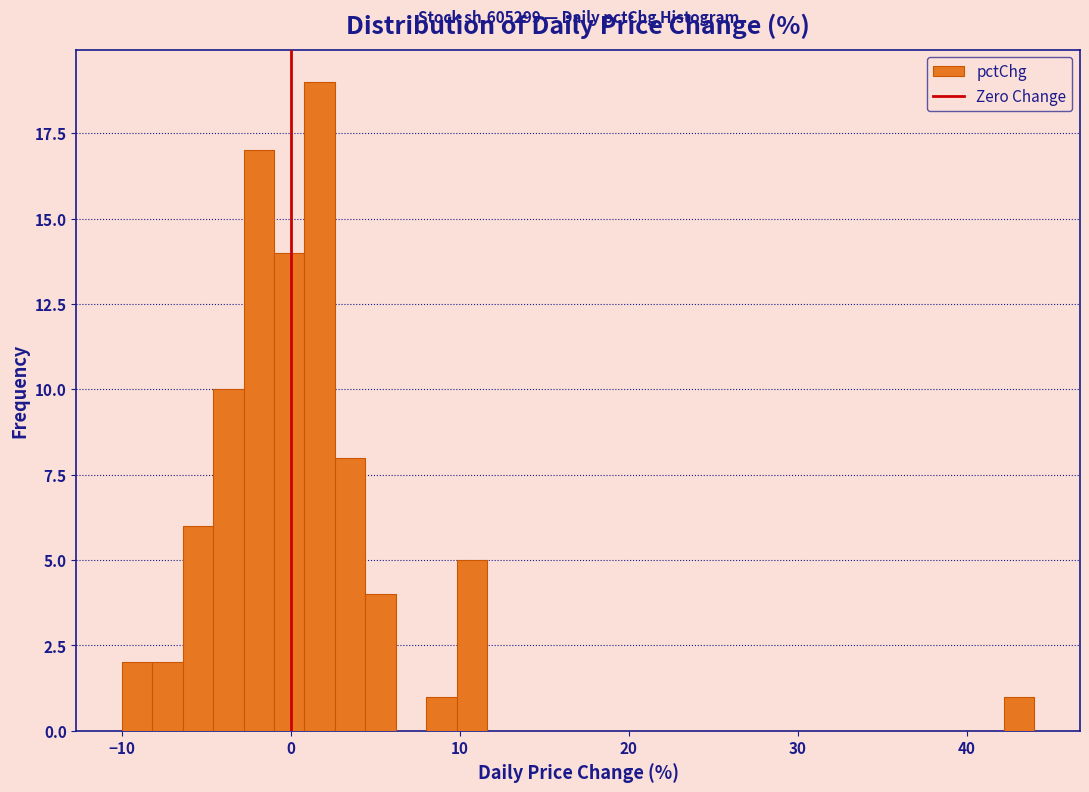

Around what value on the x-axis is the tallest bar? Give the approximate position of its centre, as read against the axis.

2